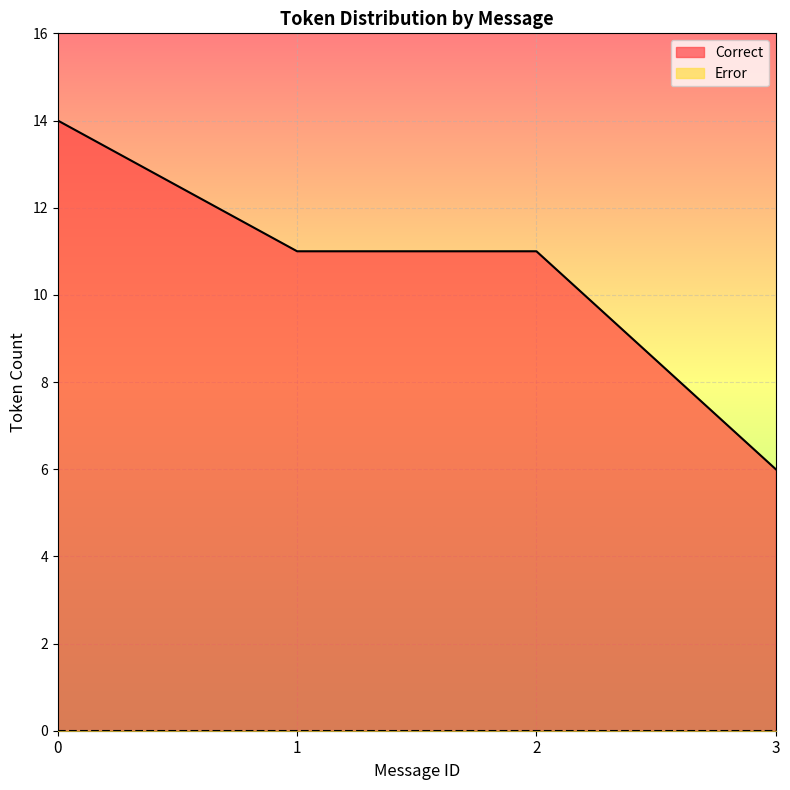

Which series changed the most between 1 and 8?

Correct